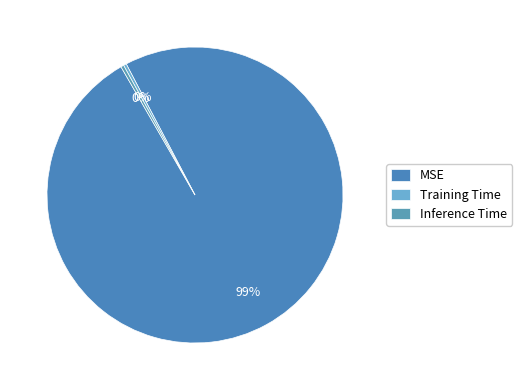

Does Inference Time account for over 50% of the chart?

No